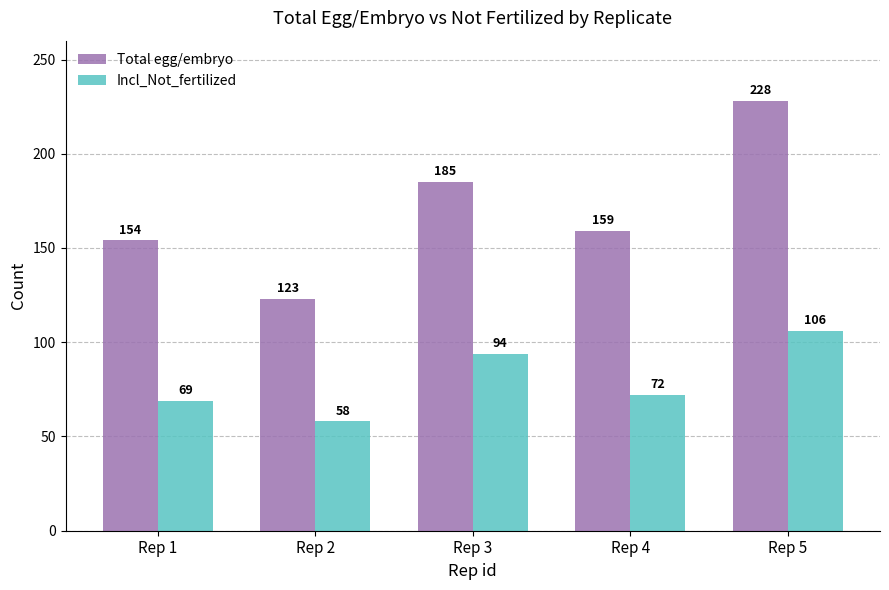

What is the difference between the second highest and minimum values in the Incl_Not_fertilized series?

36